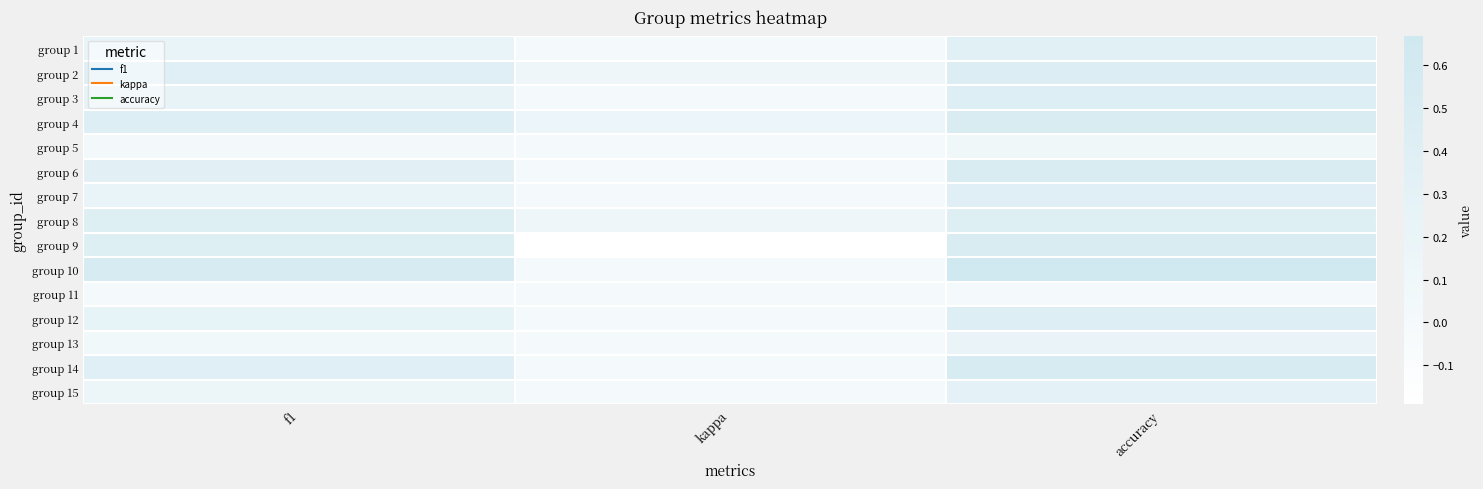

Reading right to left, list all the values displayed in this chart.

group 1: accuracy=0.4	kappa=0.0	f1=0.2
group 2: accuracy=0.4	kappa=0.1	f1=0.4
group 3: accuracy=0.4	kappa=0.0	f1=0.2
group 4: accuracy=0.5	kappa=0.1	f1=0.4
group 5: accuracy=0.1	kappa=0.0	f1=0.0
group 6: accuracy=0.5	kappa=0.0	f1=0.3
group 7: accuracy=0.4	kappa=0.0	f1=0.2
group 8: accuracy=0.4	kappa=0.1	f1=0.4
group 9: accuracy=0.5	kappa=-0.2	f1=0.4
group 10: accuracy=0.7	kappa=0.0	f1=0.5
group 11: accuracy=0.0	kappa=0.0	f1=0.0
group 12: accuracy=0.4	kappa=0.0	f1=0.3
group 13: accuracy=0.2	kappa=0.0	f1=0.1
group 14: accuracy=0.5	kappa=0.0	f1=0.4
group 15: accuracy=0.3	kappa=0.0	f1=0.1